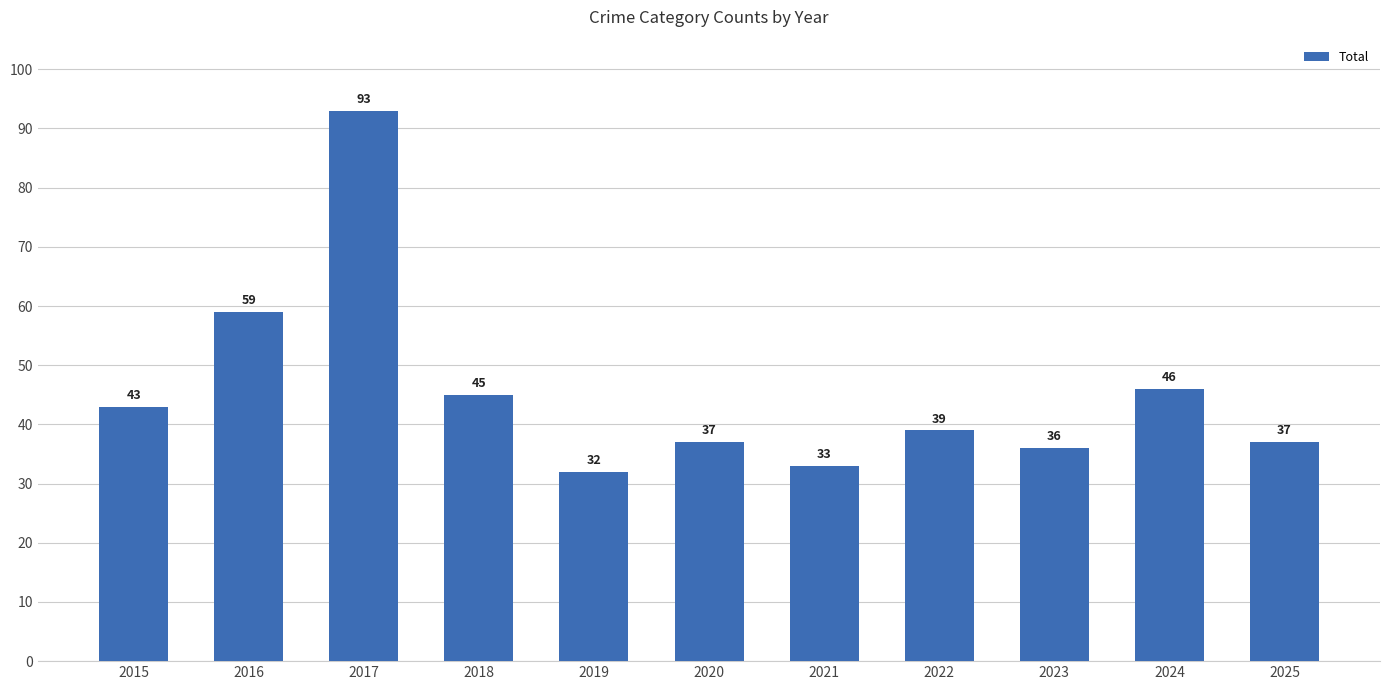

What value does the data have at 2025?

37